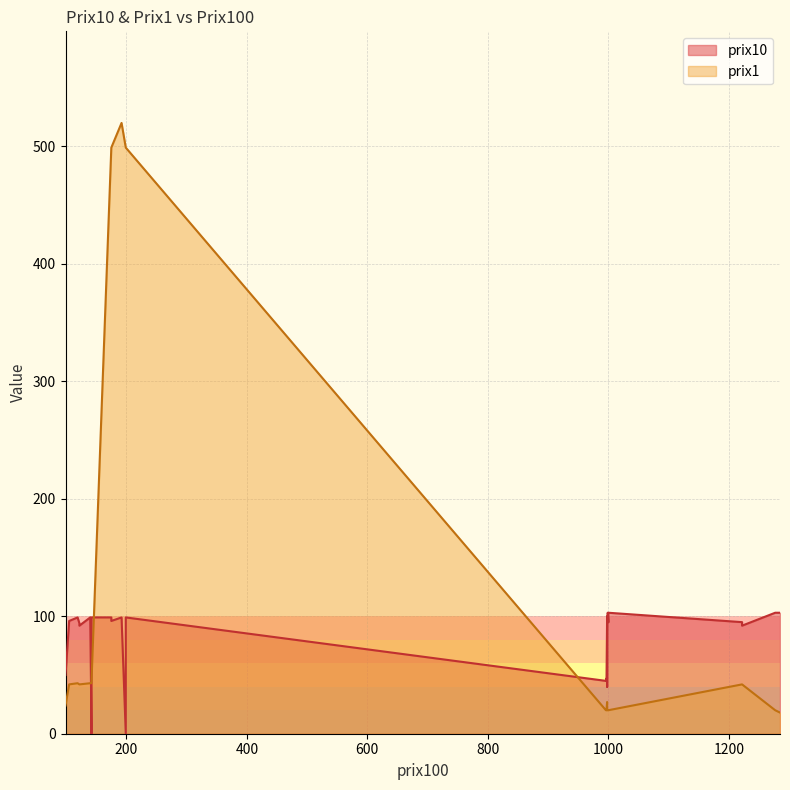

What is the sum of the prix10 values at 1000 and 998?

147